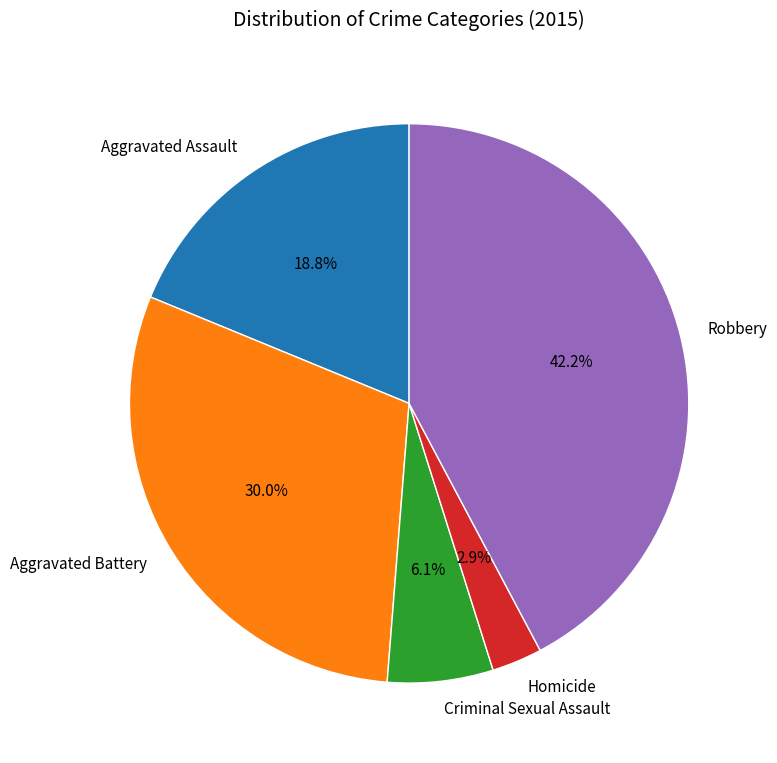

Count the number of slices in the pie.

5